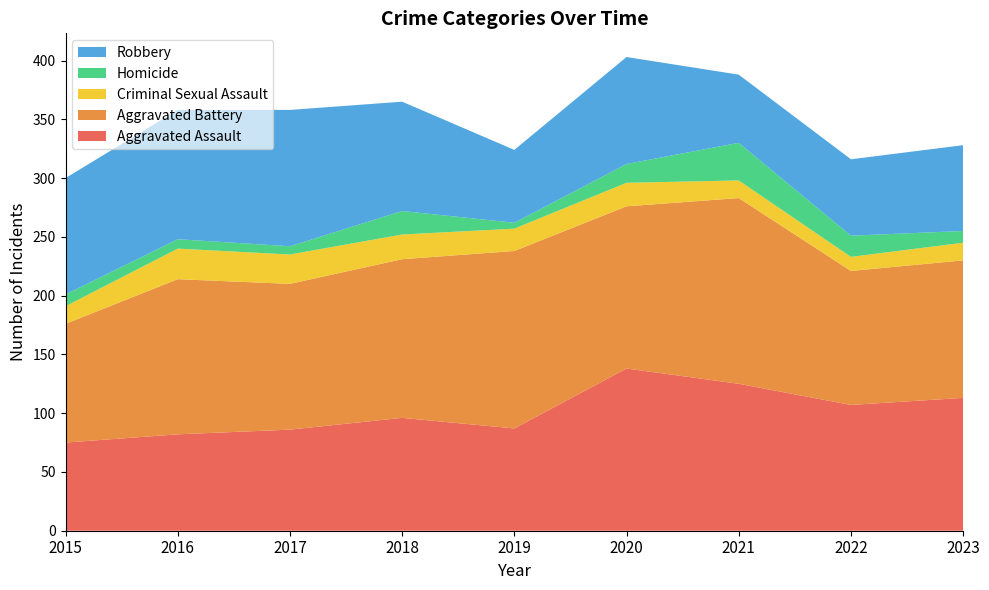

Reading left to right, list all the values displayed in this chart.

Aggravated Assault: 75	82	86	96	87	138	125	107	113
Aggravated Battery: 101	132	124	135	151	138	158	114	117
Criminal Sexual Assault: 15	26	25	21	19	20	15	12	15
Homicide: 10	8	7	20	5	16	32	18	10
Robbery: 99	110	116	93	62	91	58	65	73